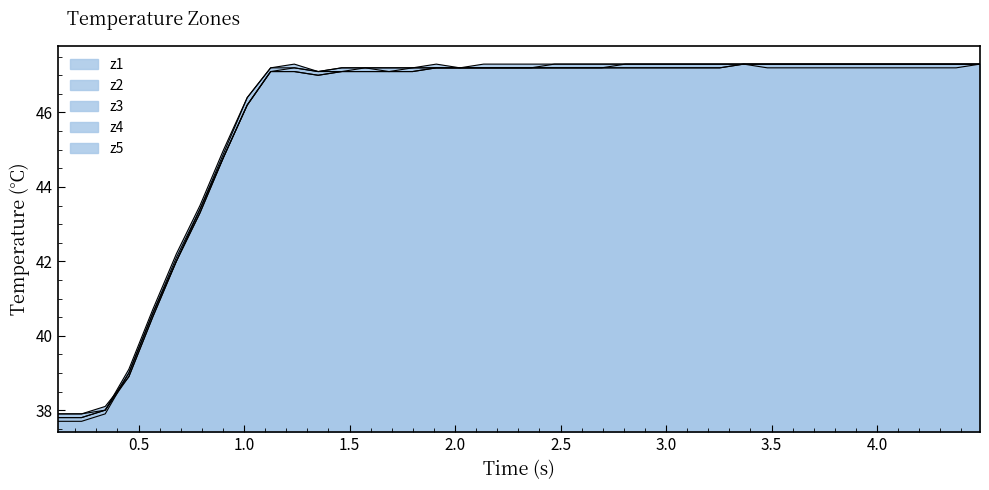

What is the sum of all z2 values?

1832.2